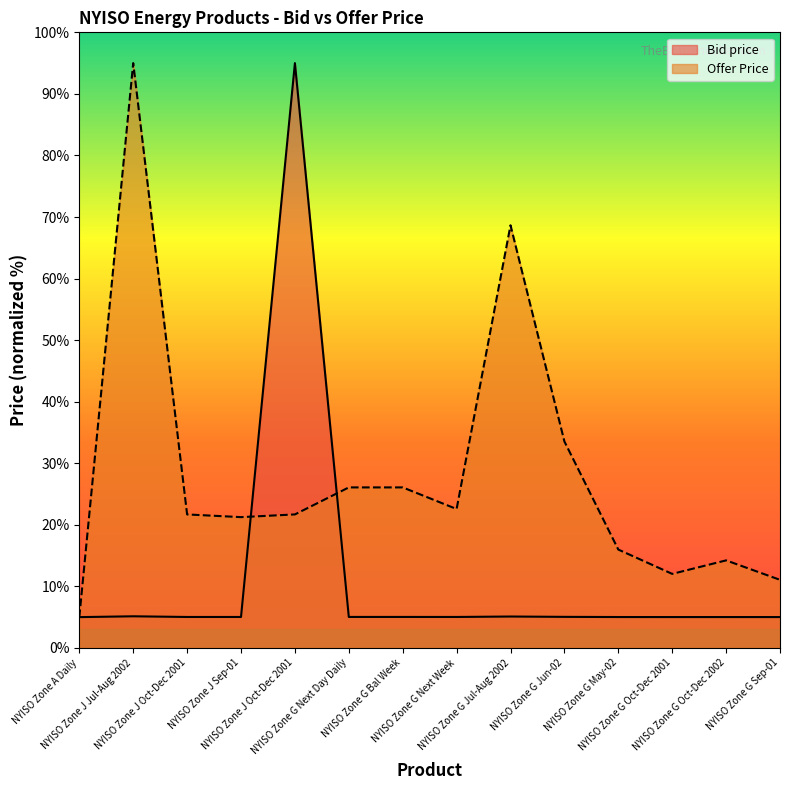

Which series has the largest range (max minus min)?

Bid price